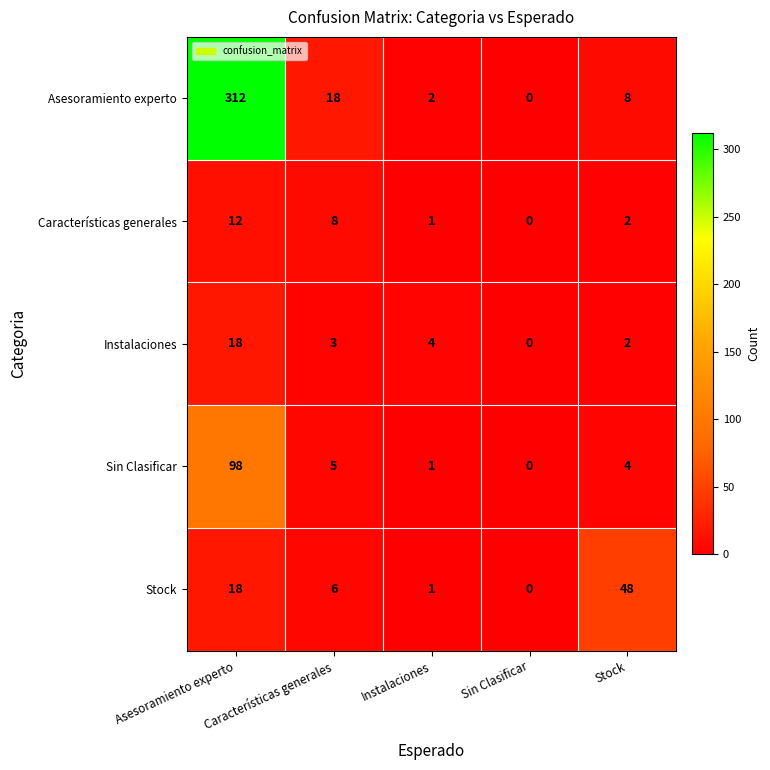

How many series are shown in this chart?

5